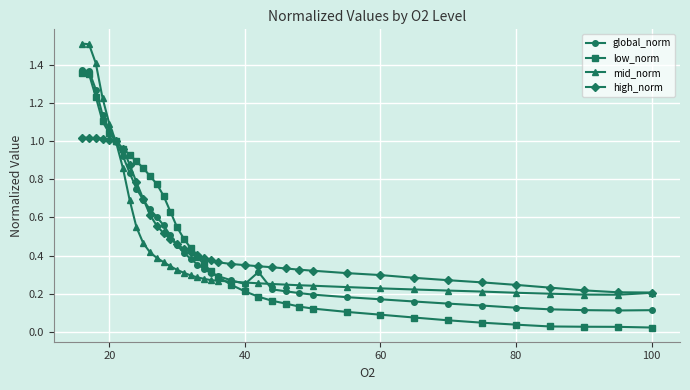

Which series has the largest range (max minus min)?

low_norm